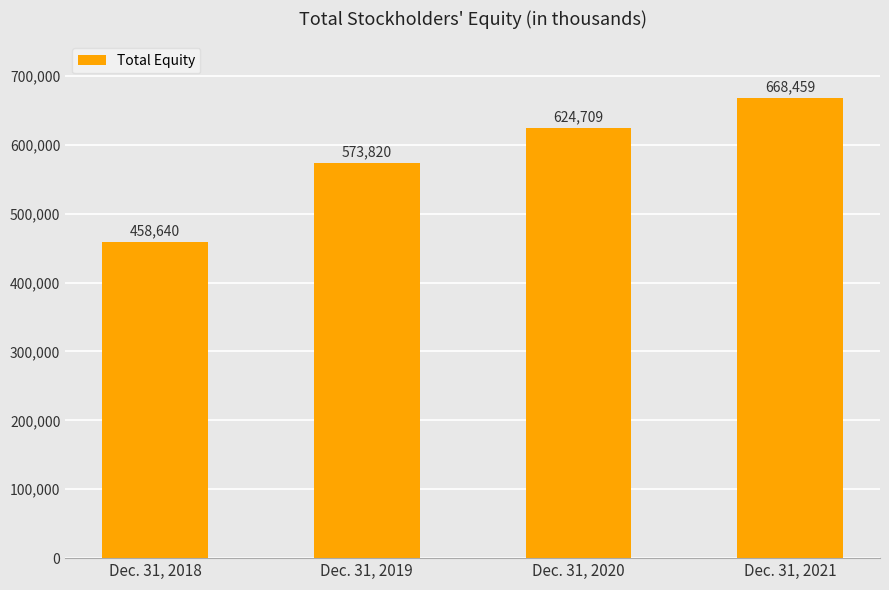

Rank the categories by value from highest to lowest.

Dec. 31, 2021, Dec. 31, 2020, Dec. 31, 2019, Dec. 31, 2018